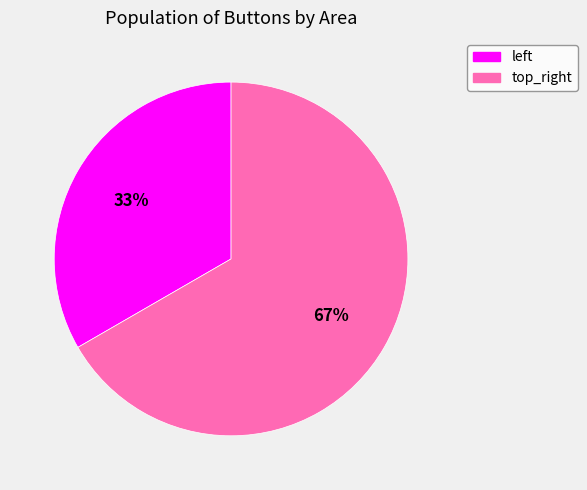

The top_right slice represents 67% of the pie. True or false?

True